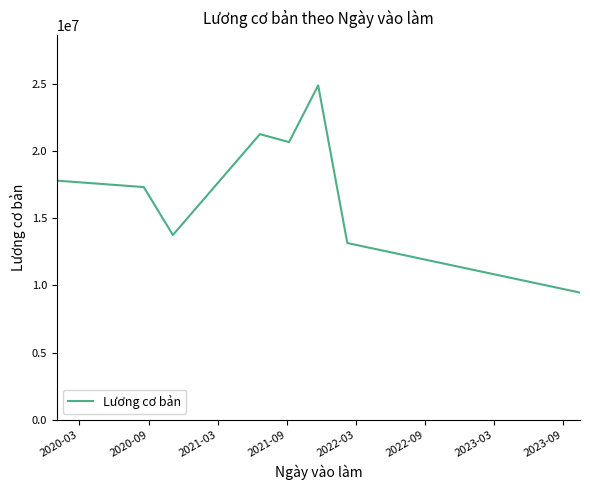

What is the difference between the second highest and minimum values?

11772034